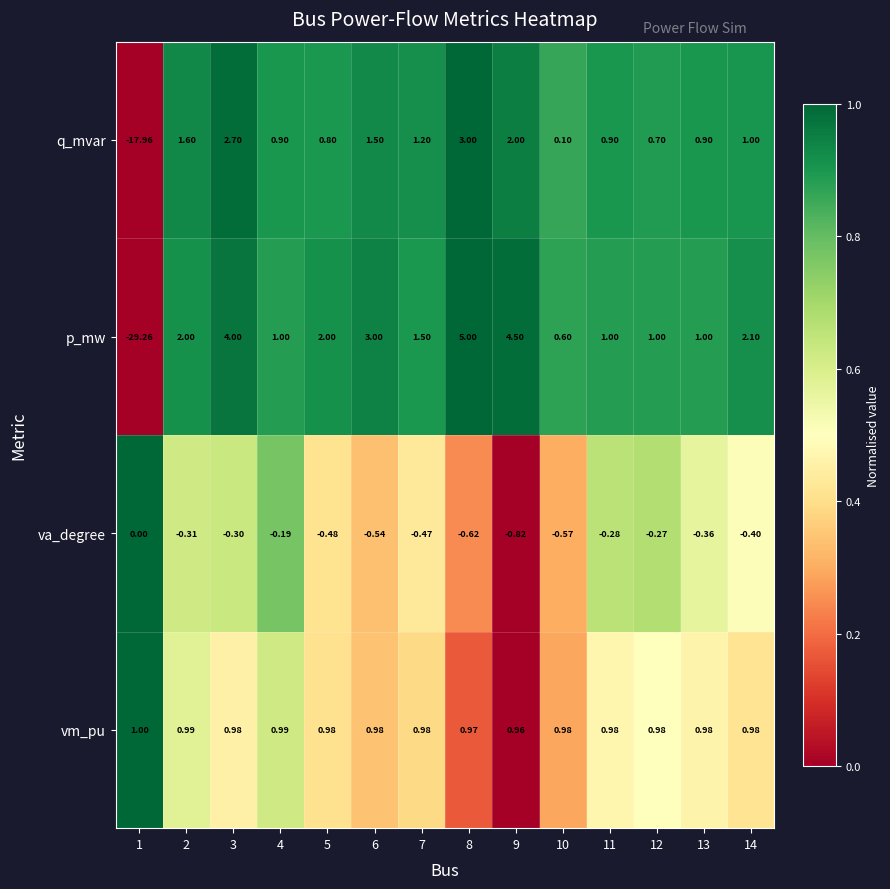

Between 12 and 14, which series saw the biggest shift?

p_mw